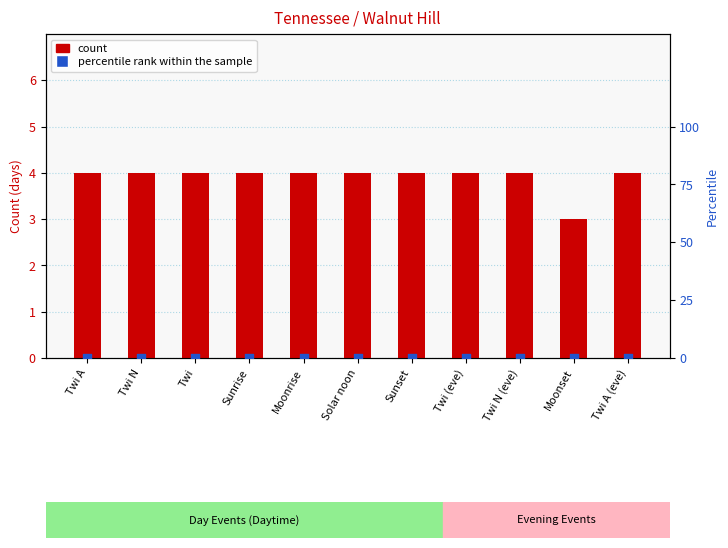

Which series reaches the maximum Y coordinate?

count